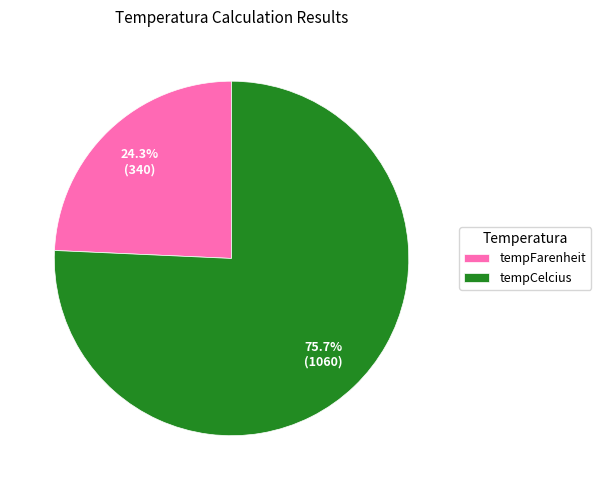

Count the number of slices in the pie.

2